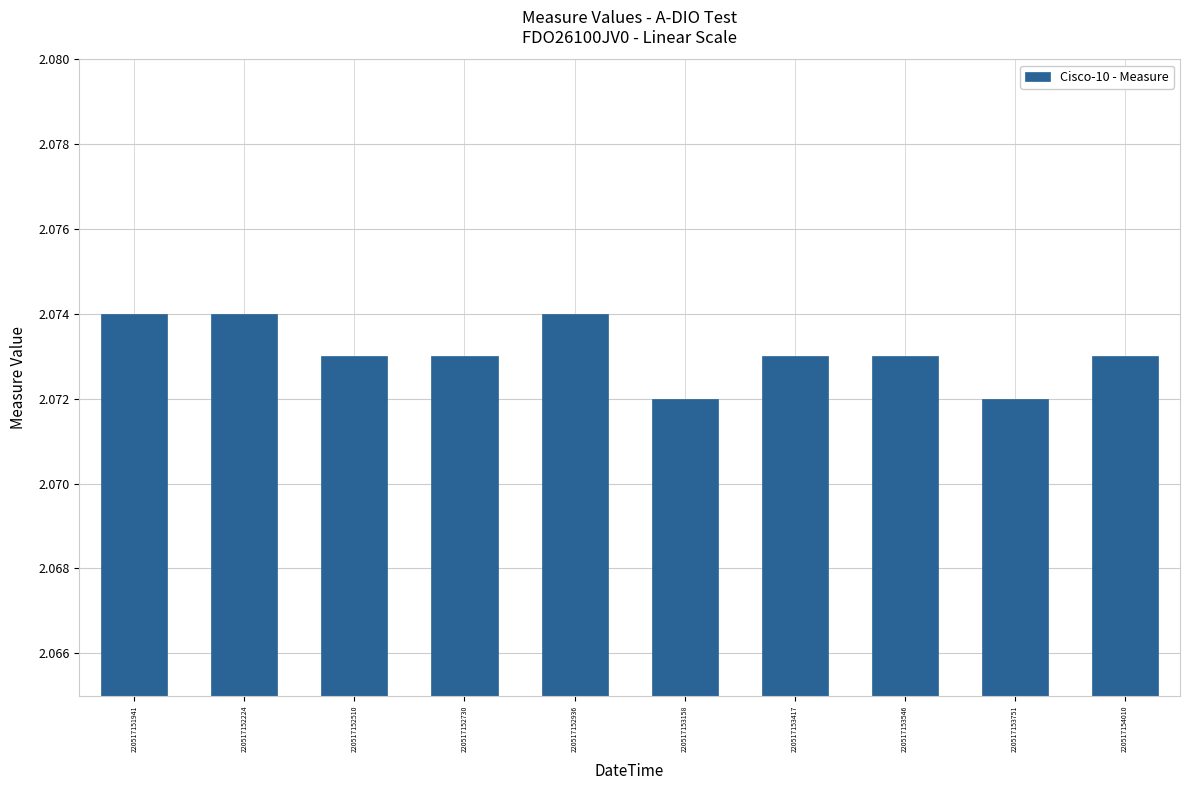

True or false: the data shows 3.1 at 220517152510.

False